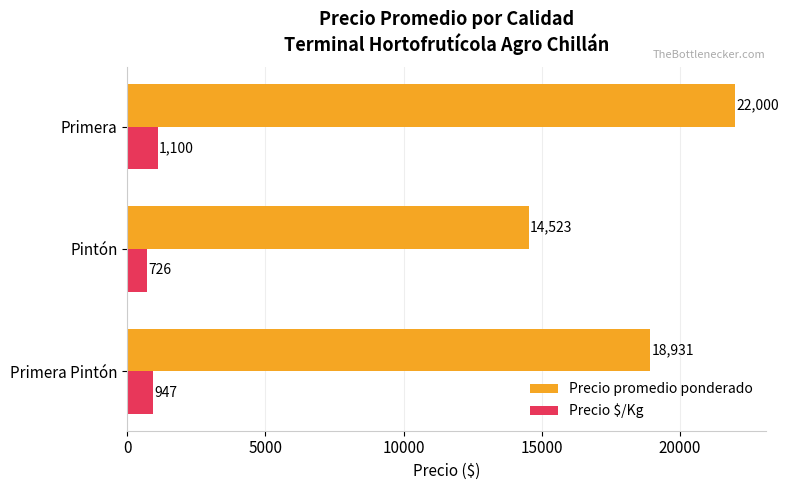

List the series in order of their peak value, lowest first.

Precio $/Kg, Precio promedio ponderado